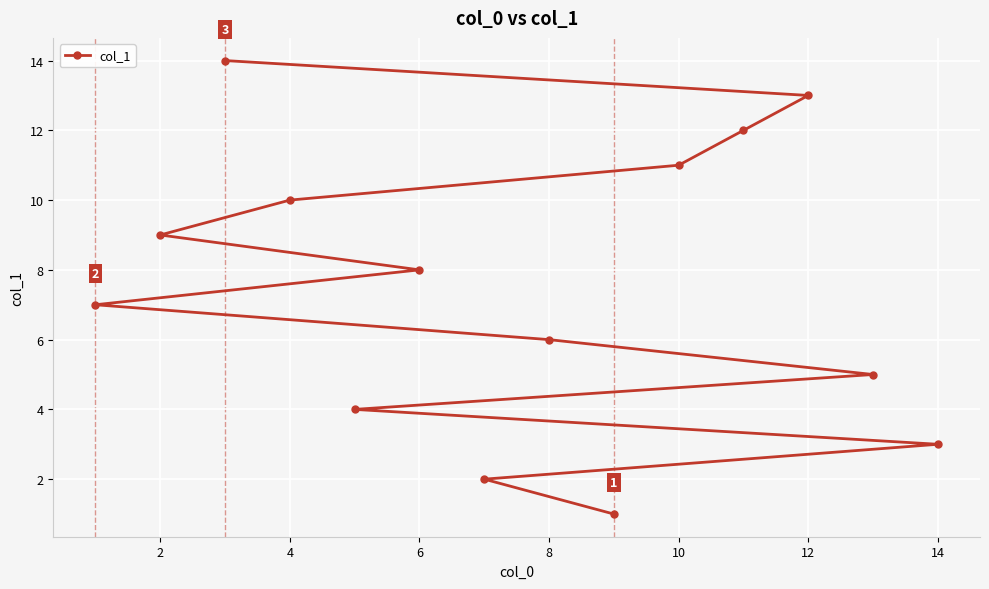

Approximately how many times larger is the value at 8 compared to 6?

0.8